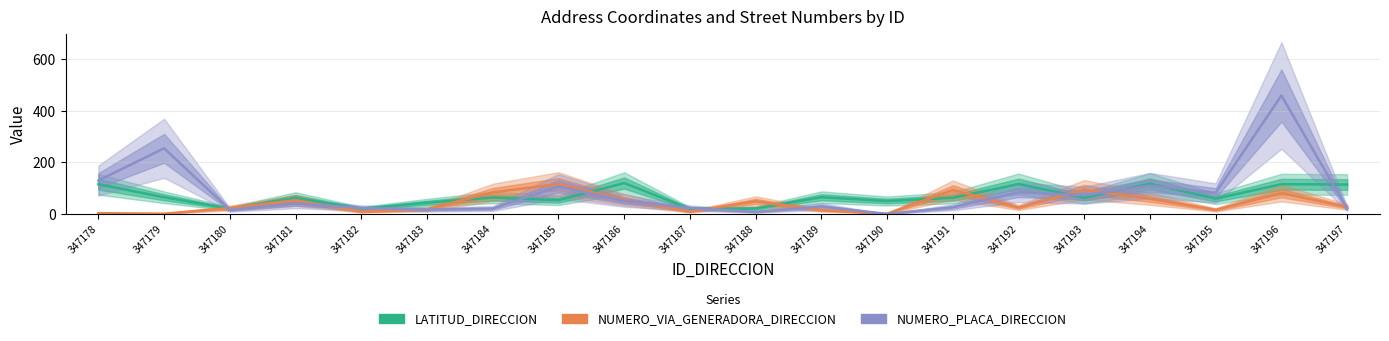

At which label does NUMERO_VIA_GENERADORA_DIRECCION reach its peak?

347185